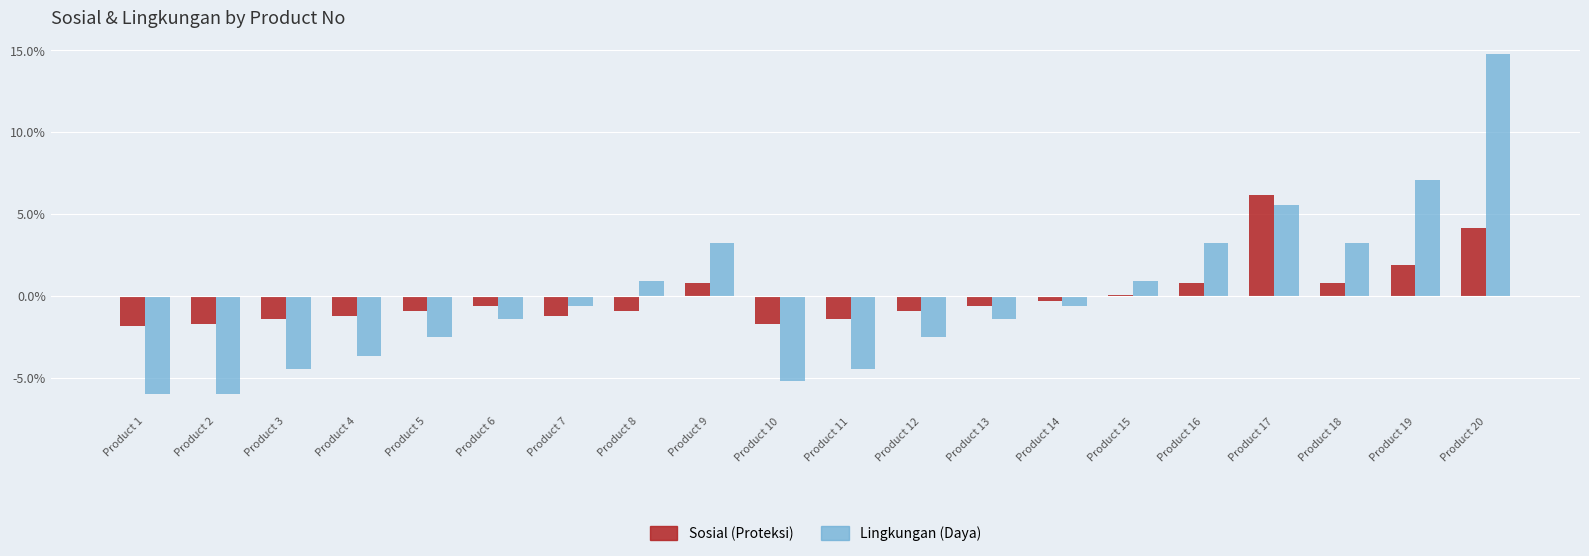

Which has a higher value, Product 20 or Product 7?

Product 20